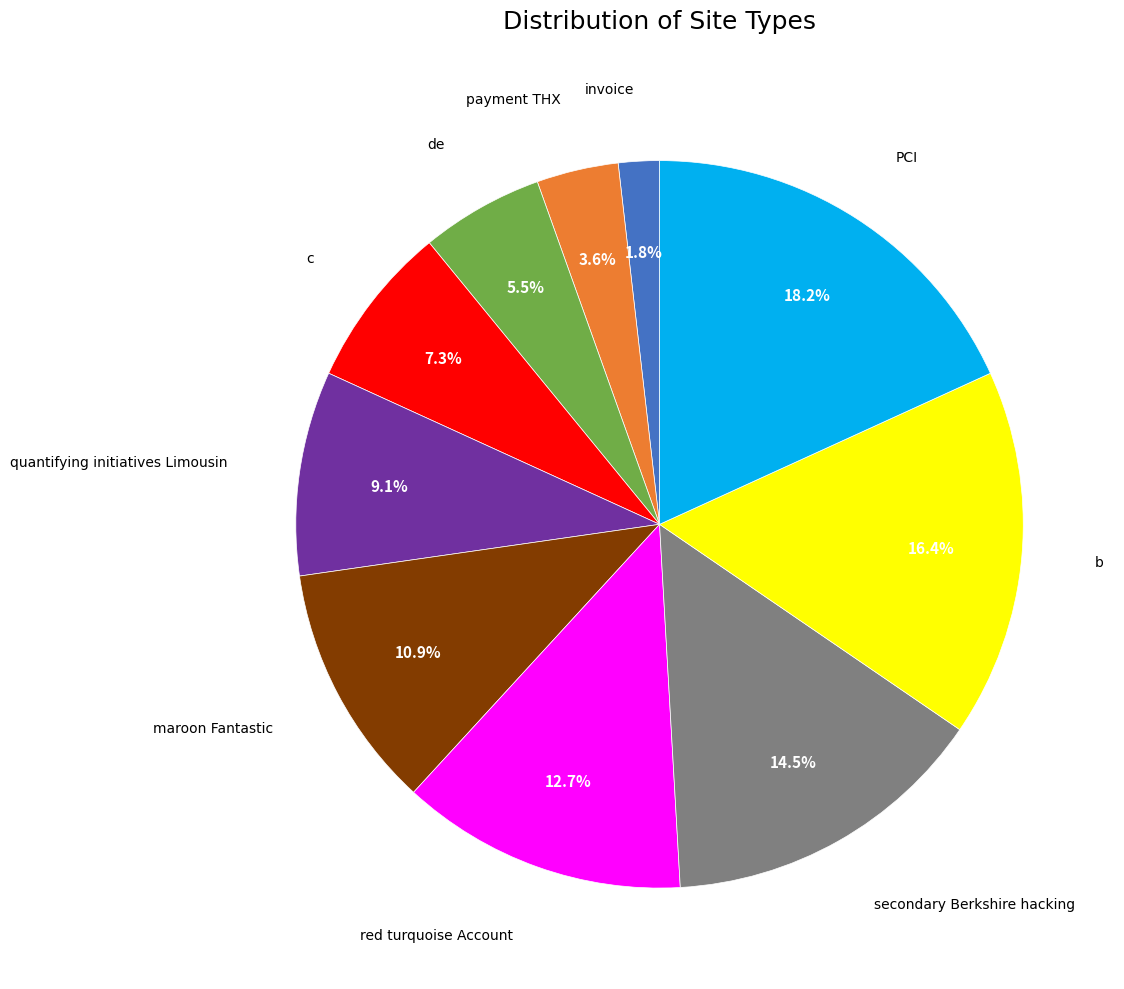

Count the number of slices in the pie.

10